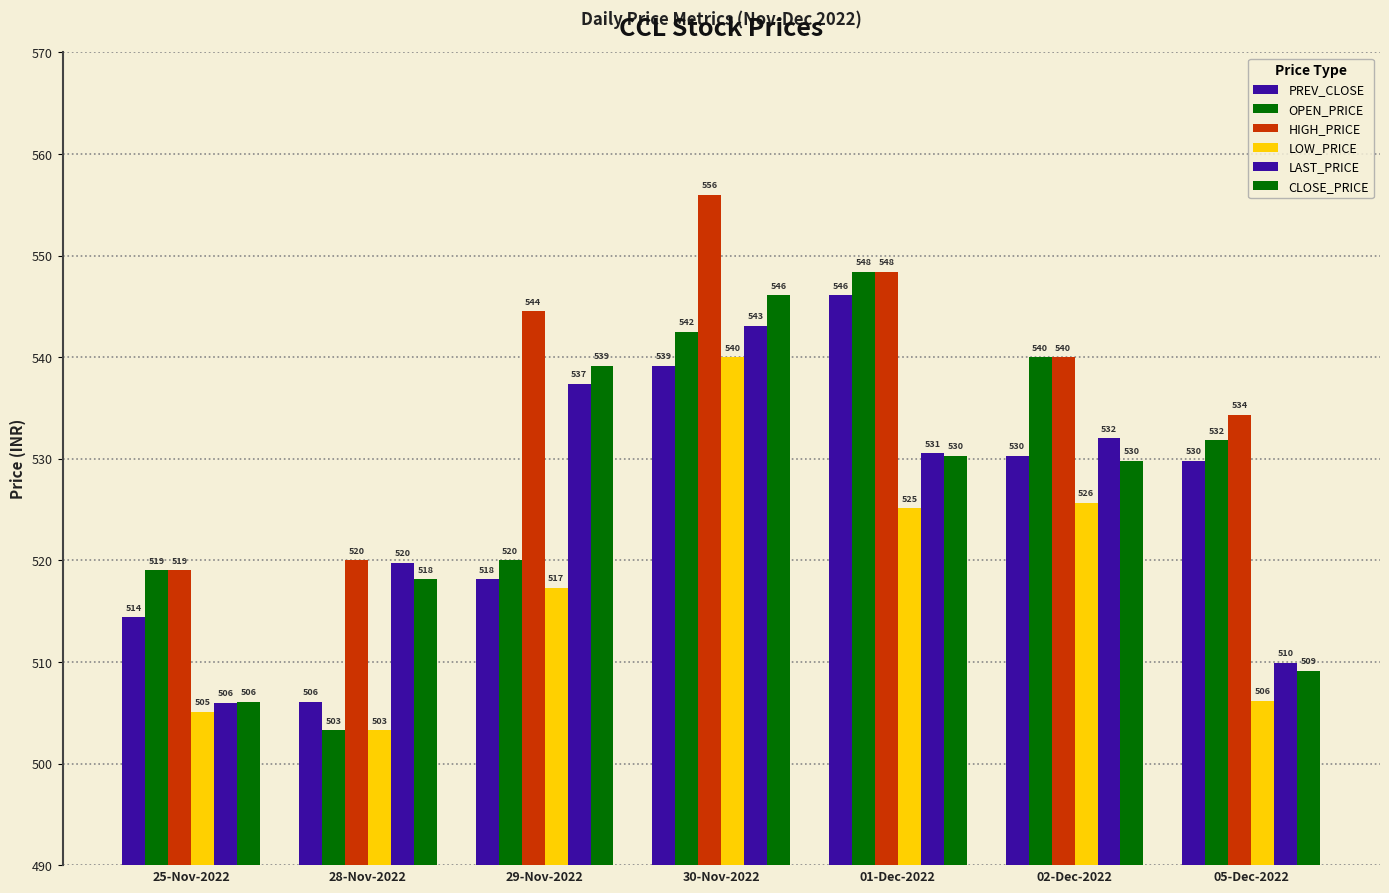

How many values in the LOW_PRICE series exceed 517?

4